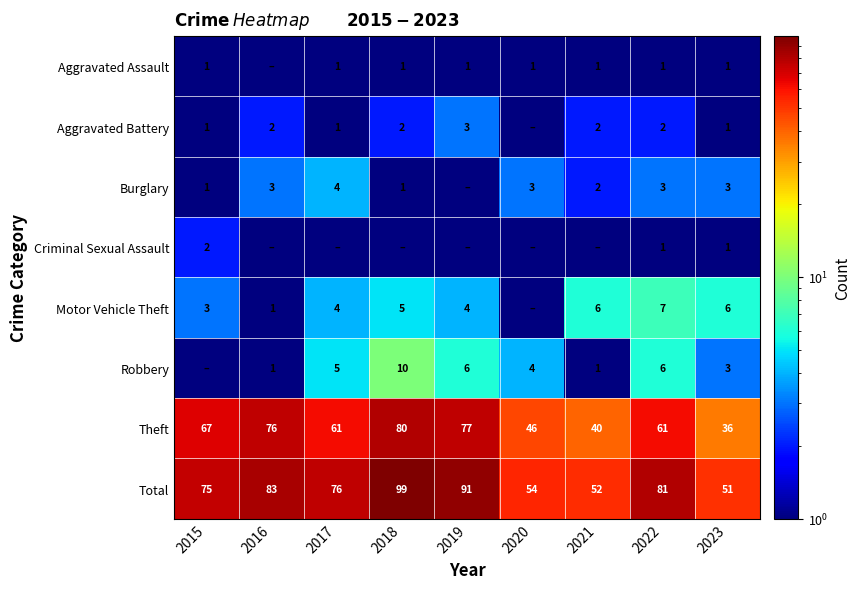

True or false: Burglary has a value of 1.7 at 2022.

False